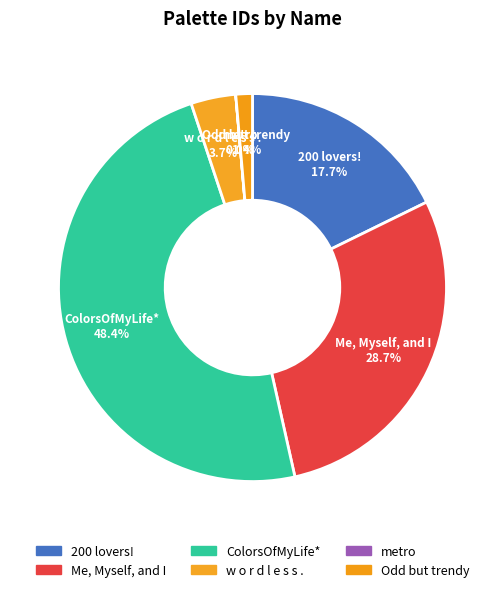

To the nearest percent, what is the average slice percentage?

17%